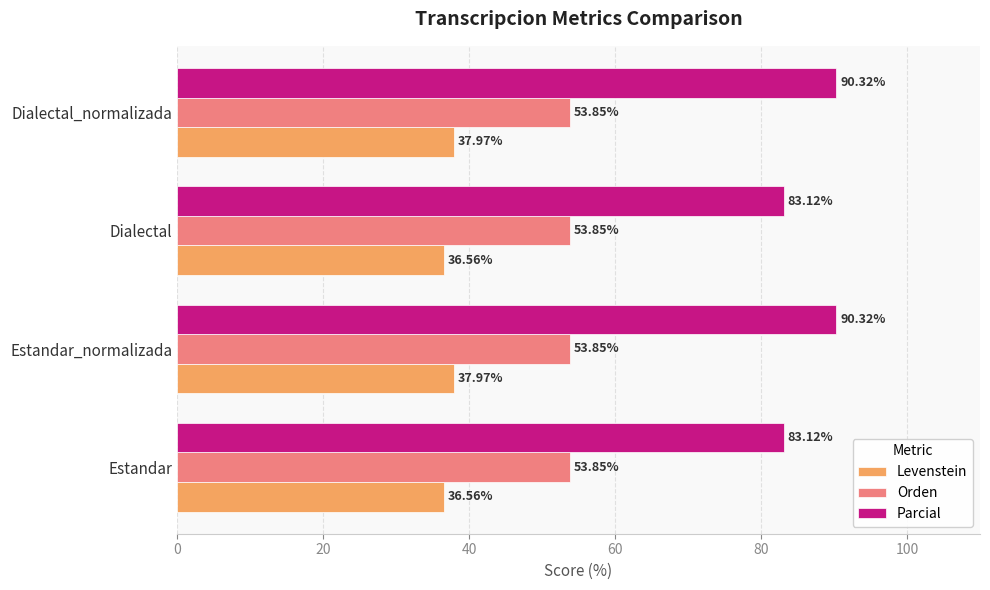

At Dialectal, list the series in order from largest to smallest.

Parcial, Orden, Levenstein